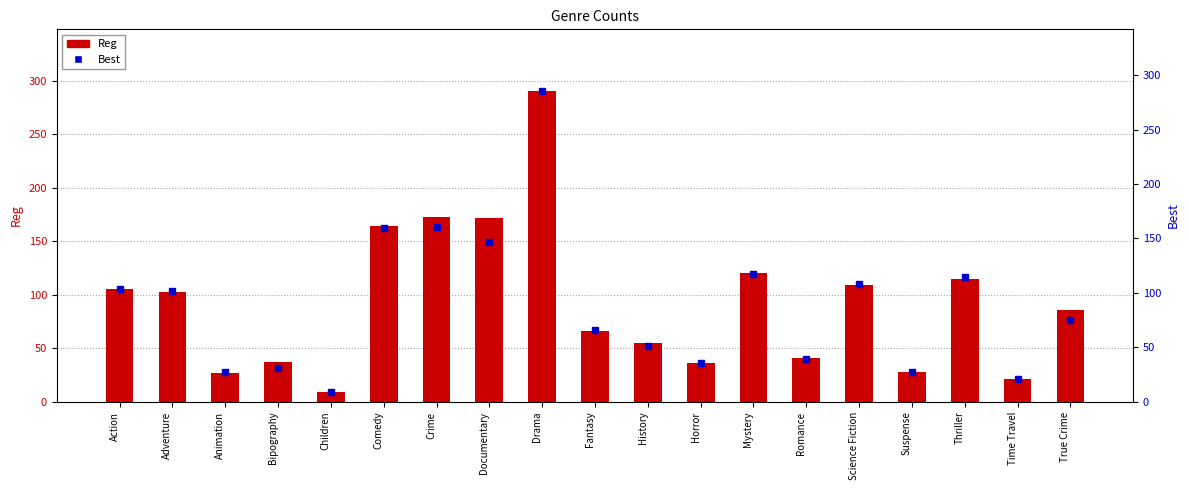

What are all the series names shown in the legend?

Reg, Best